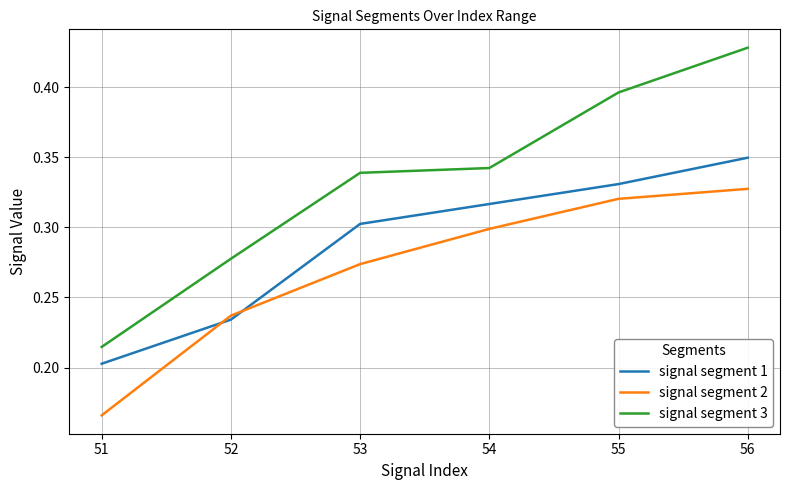

True or false: signal segment 1 has a value of 0.2 at 51.

True